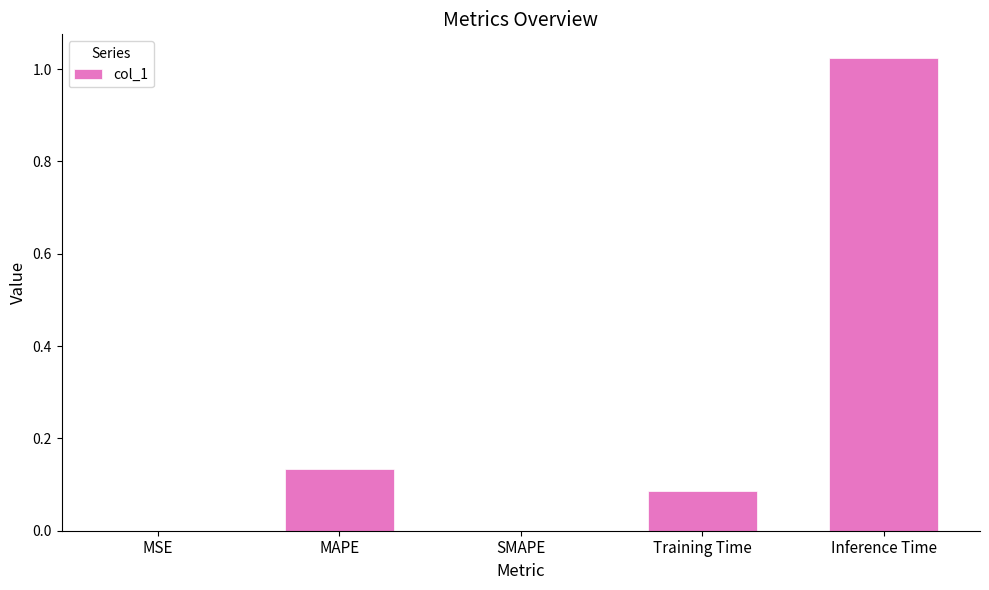

What is the sum of all values?

1.2